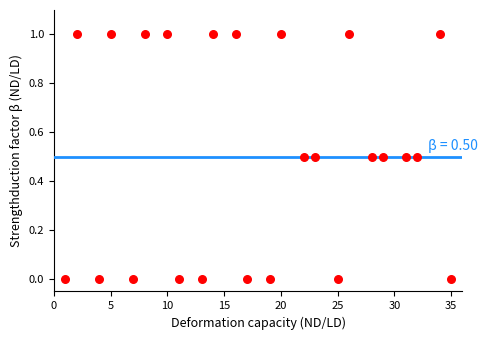

What is the range of X values (max minus min)?

34.0